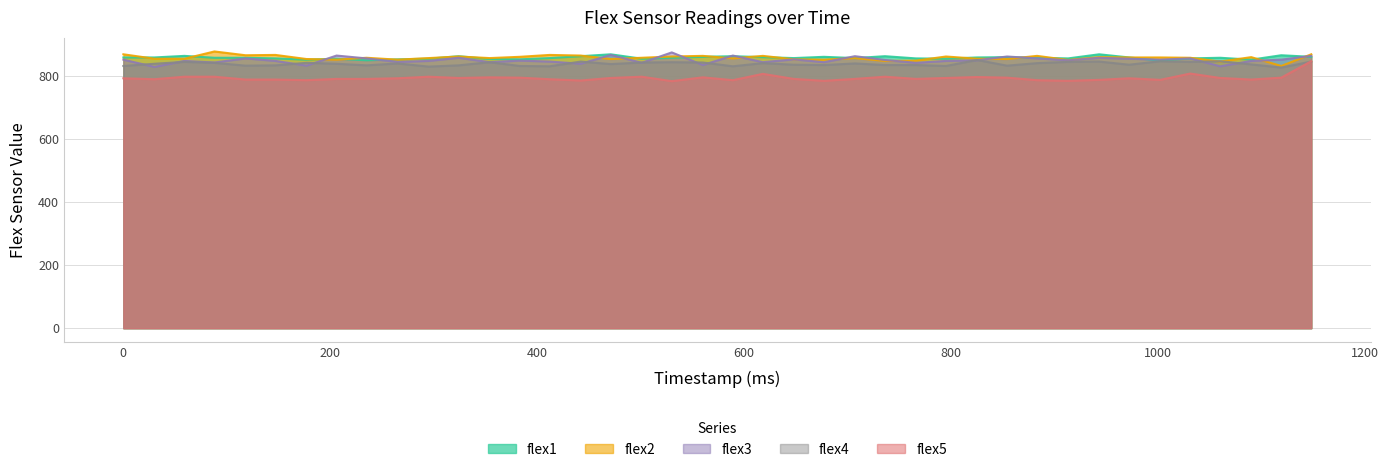

At which category does the chart reach its minimum across all series?

530